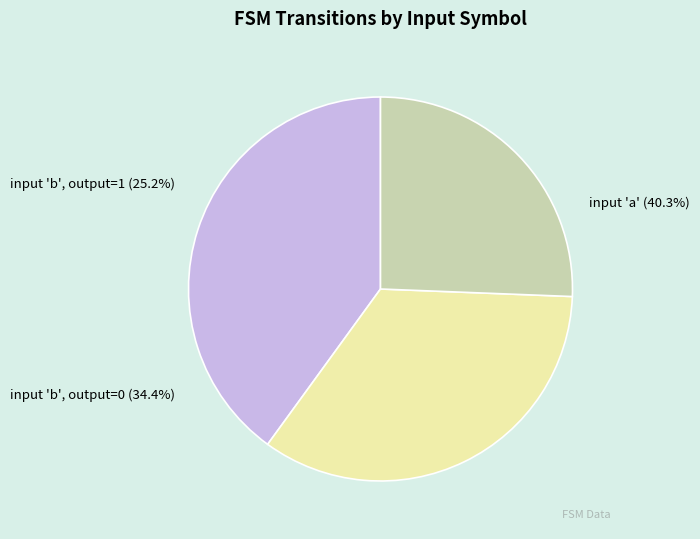

Is there a majority slice in this chart?

No